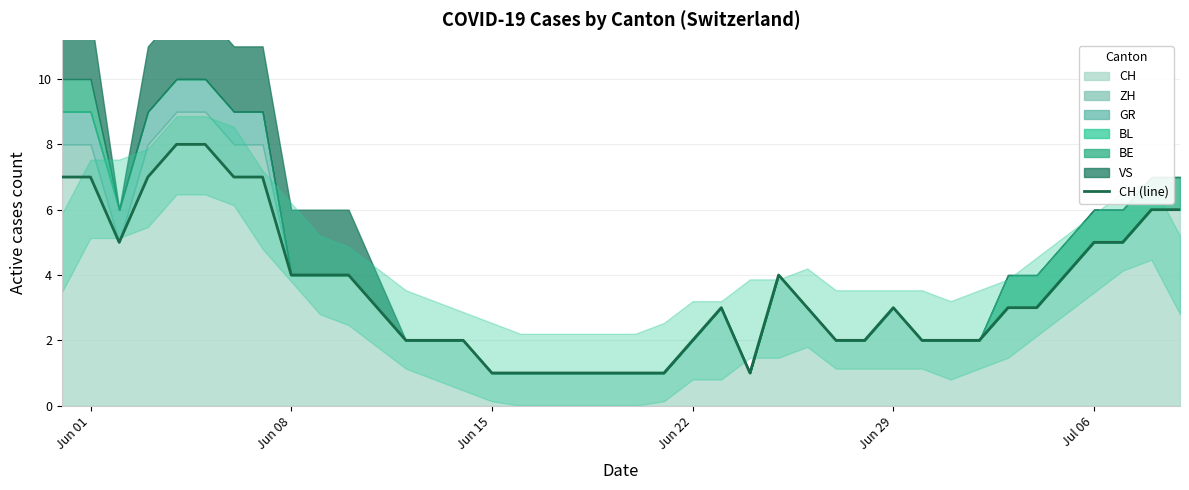

The value of CH at Jun 08 is 6. True or false?

False